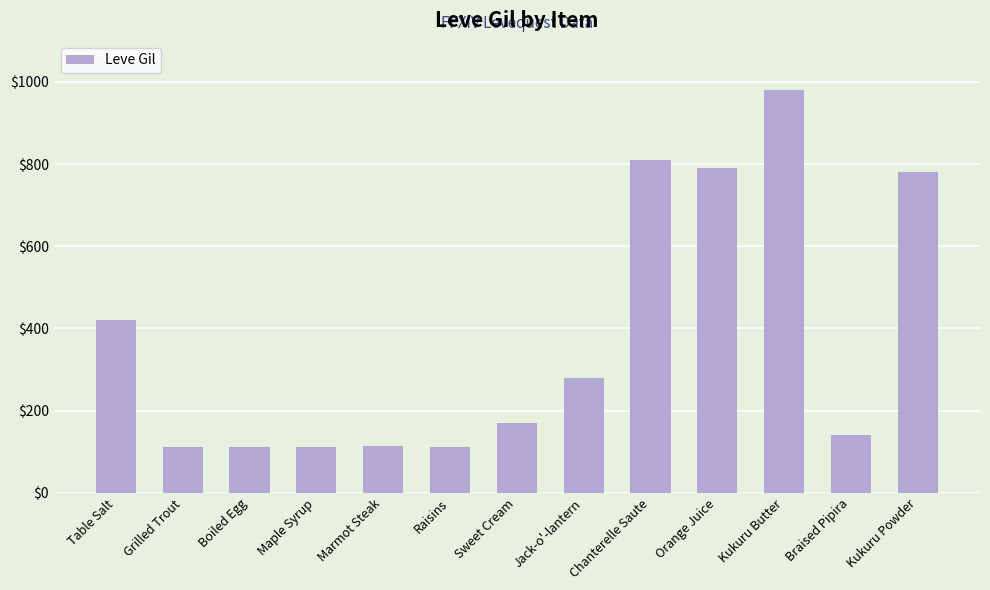

The value at Table Salt is 420. True or false?

True